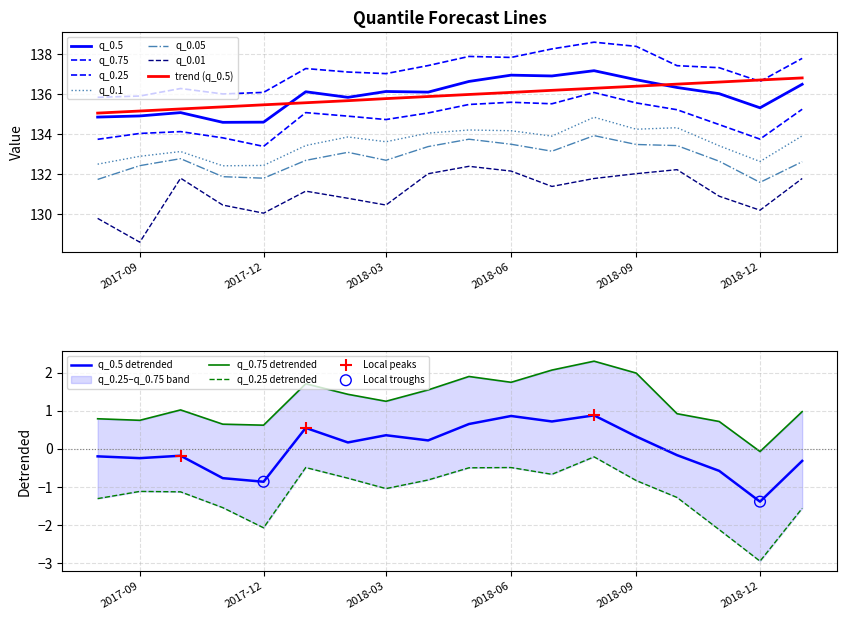

Is the value of q_0.75 at 2017-10-01 greater than the value of q_0.25 at 2018-11-01?

Yes